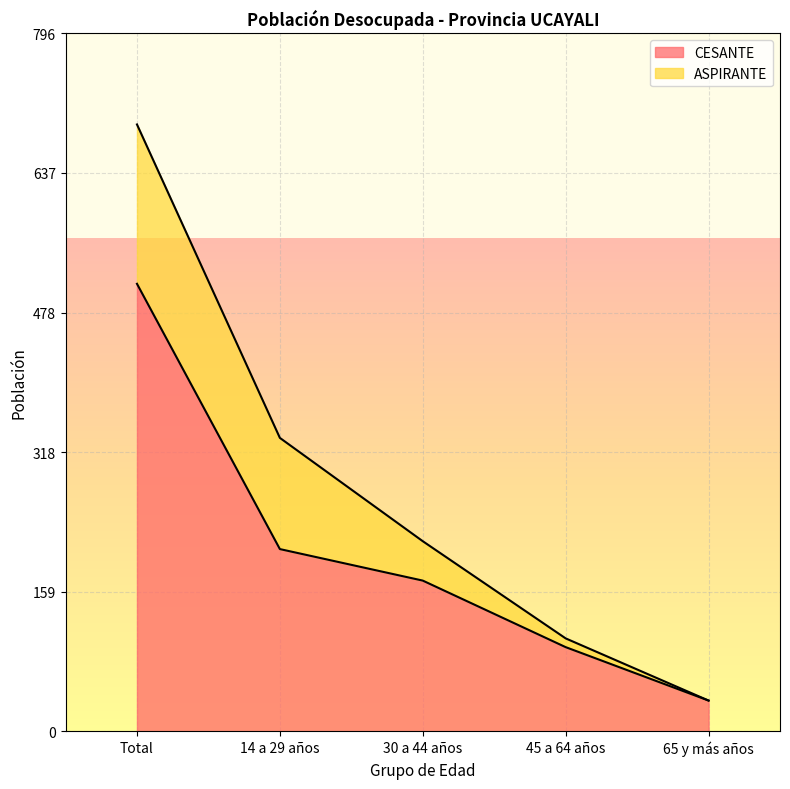

What is the smallest value displayed?

35